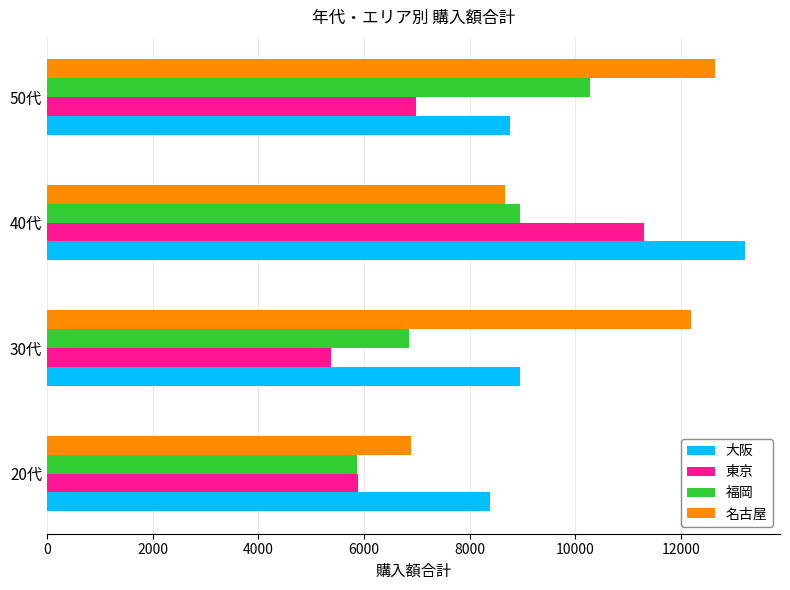

What is the difference between the second highest and second lowest values in the 大阪 series?

194